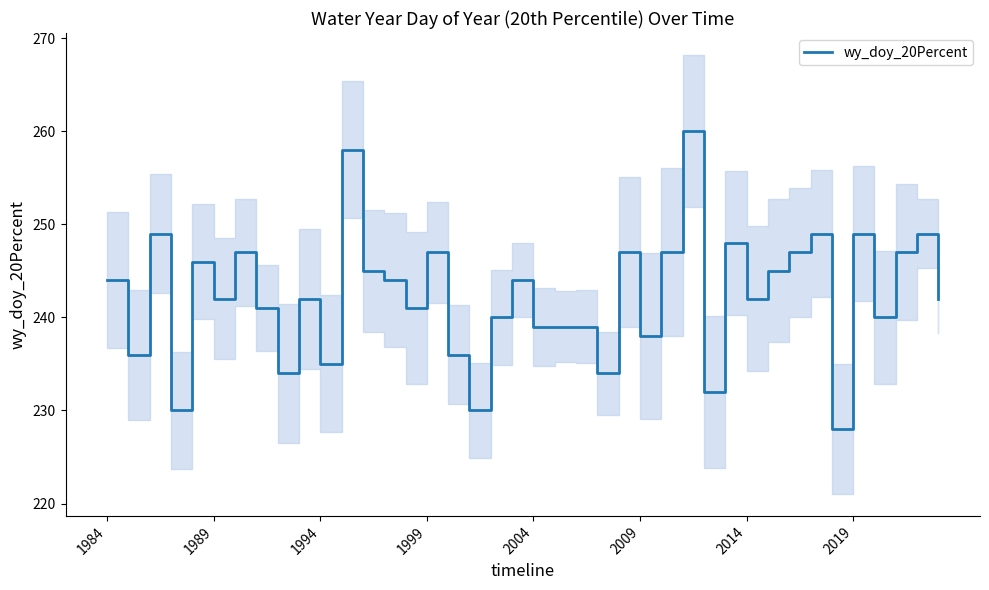

What is the maximum value for wy_doy_20Percent?

260